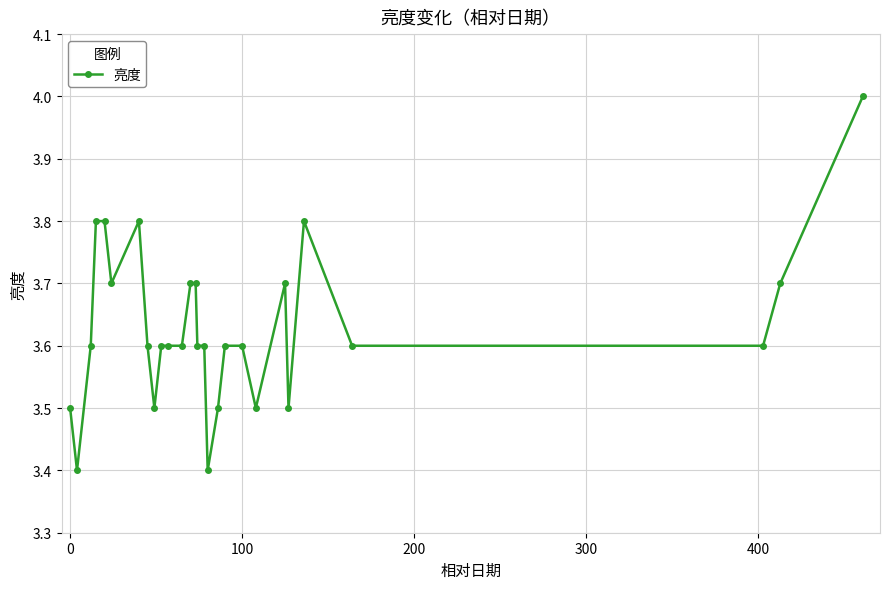

What is the difference between the second highest and second lowest values?

0.4